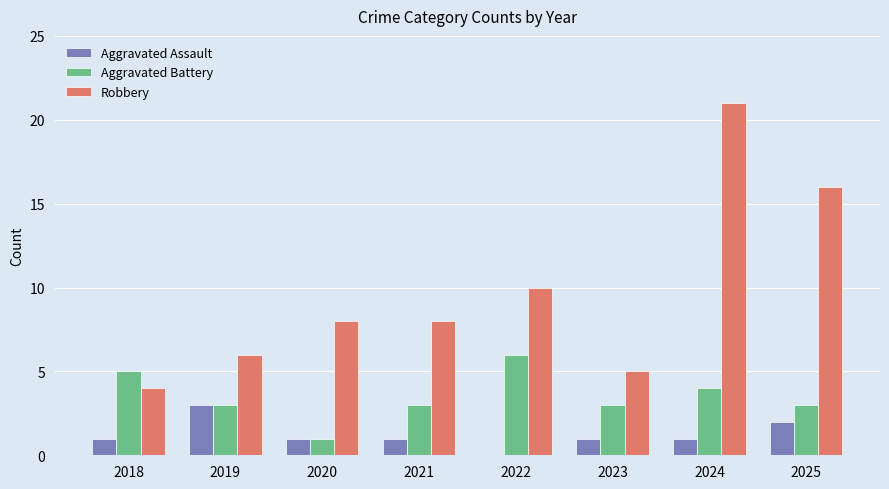

What is the sum of the Aggravated Battery values at 2024 and 2019?

7